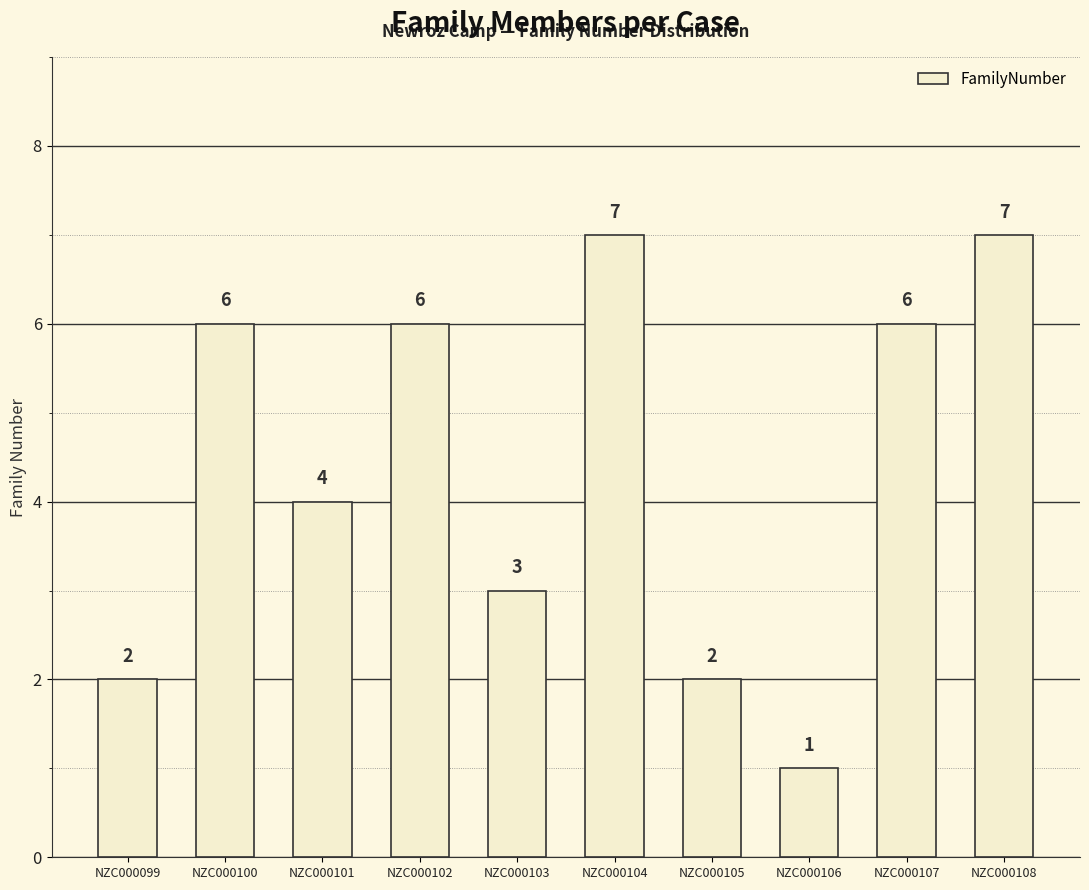

What is the value of the 6th bar from the left?

7